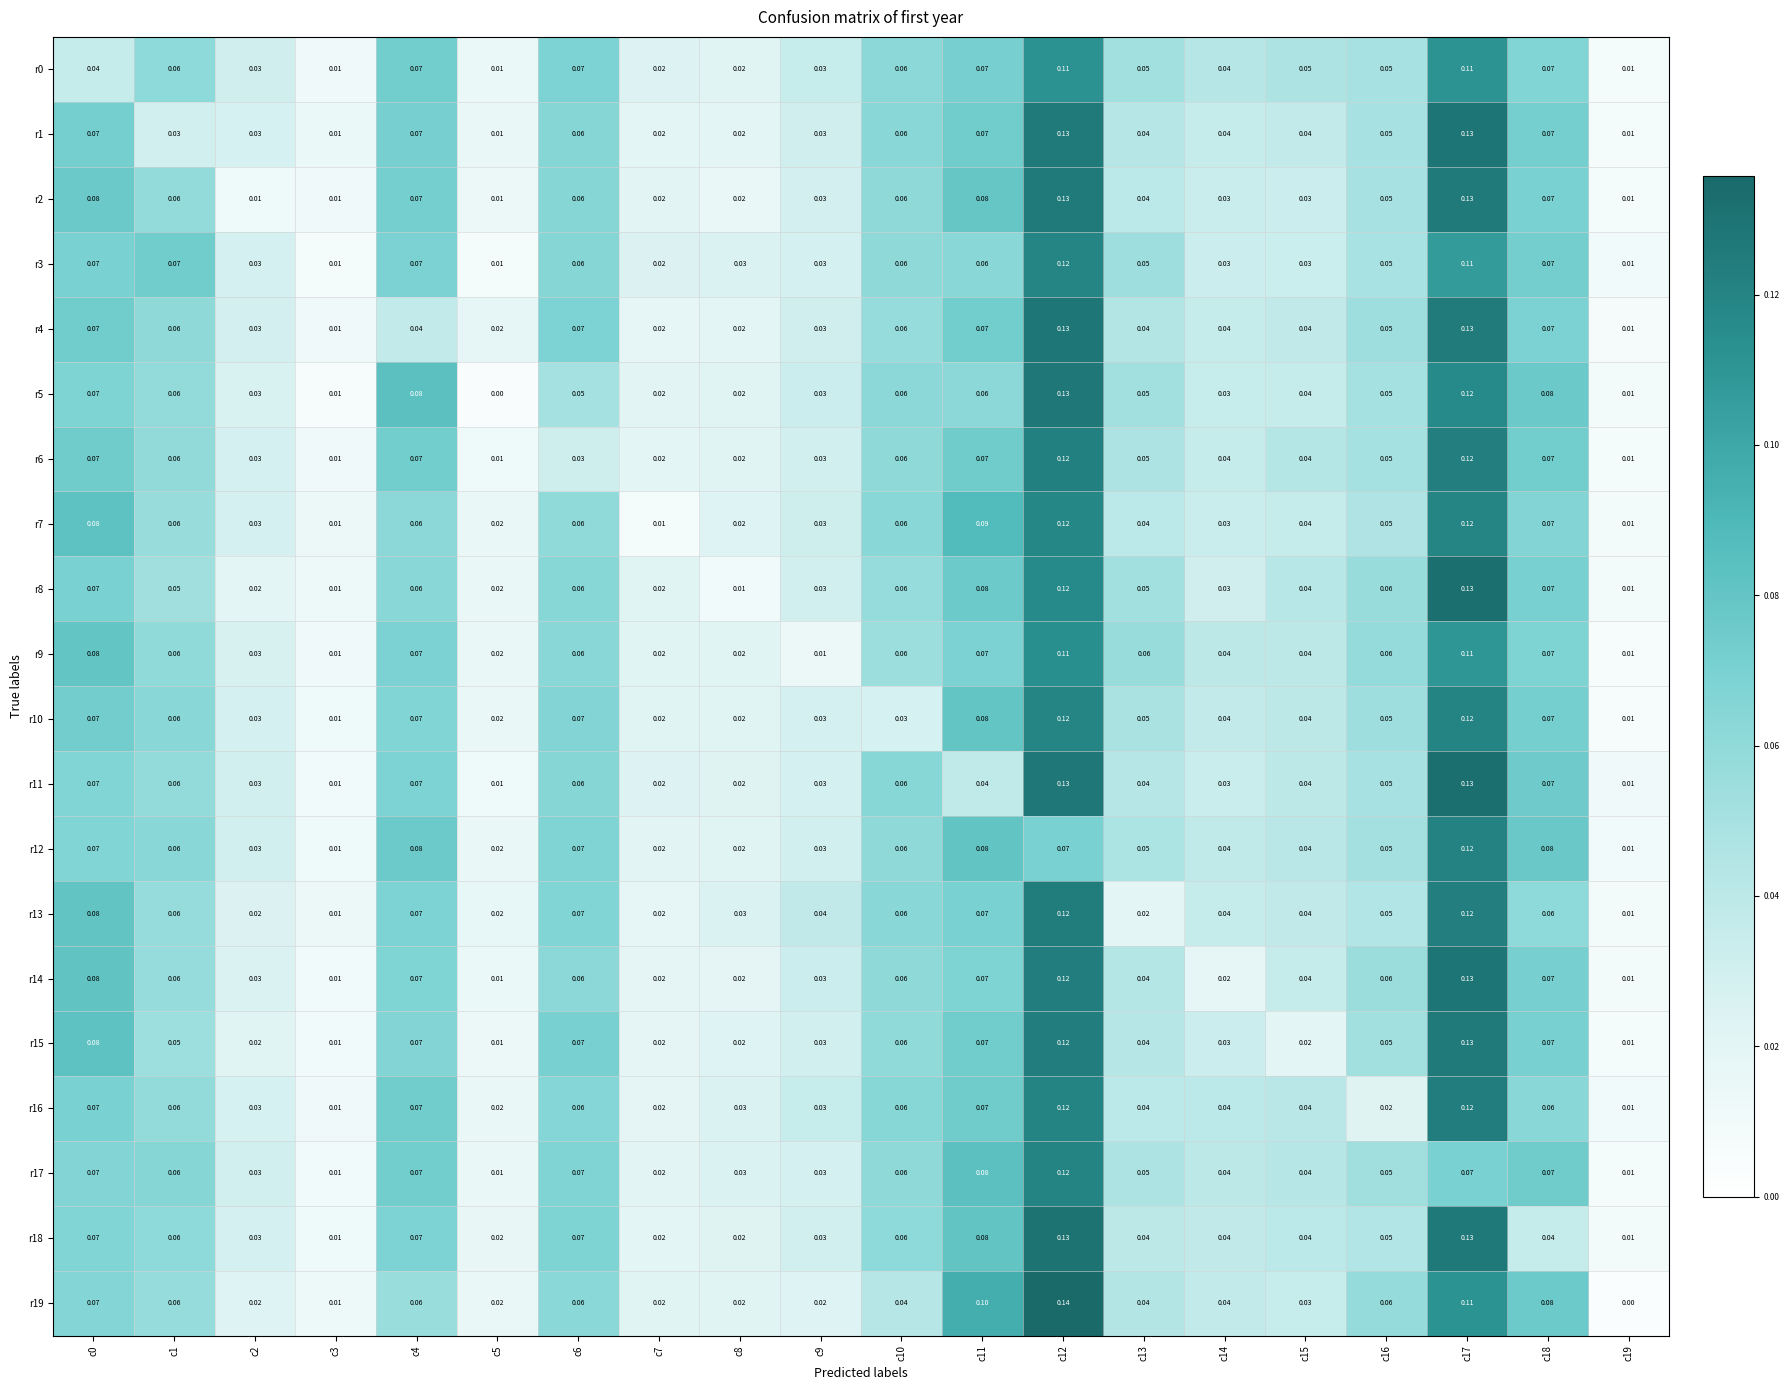

At which category does the chart reach its peak across all series?

c12